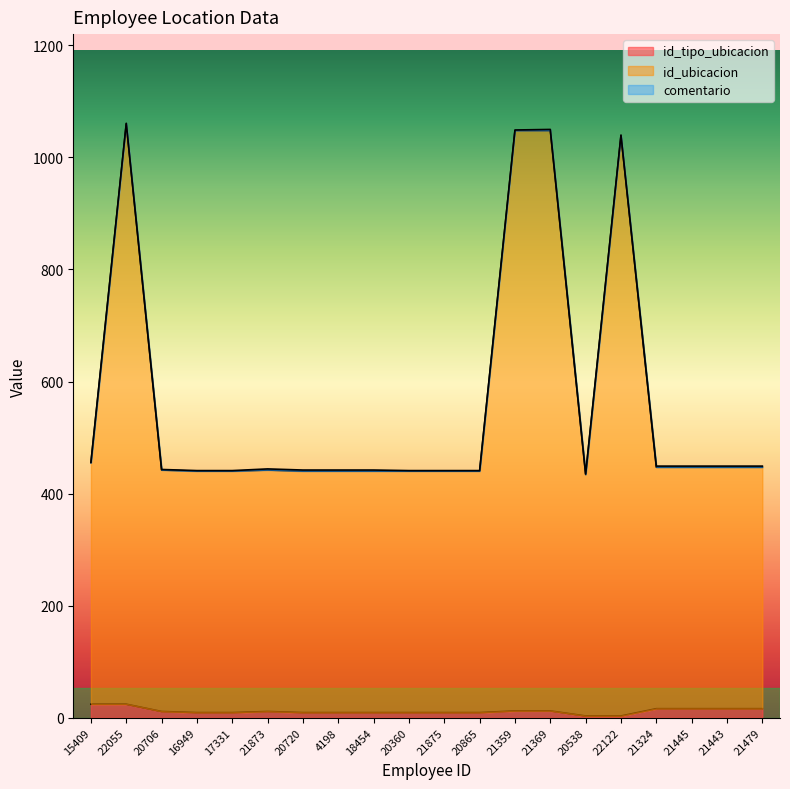

The id_tipo_ubicacion series shows 17 at 21359. True or false?

False